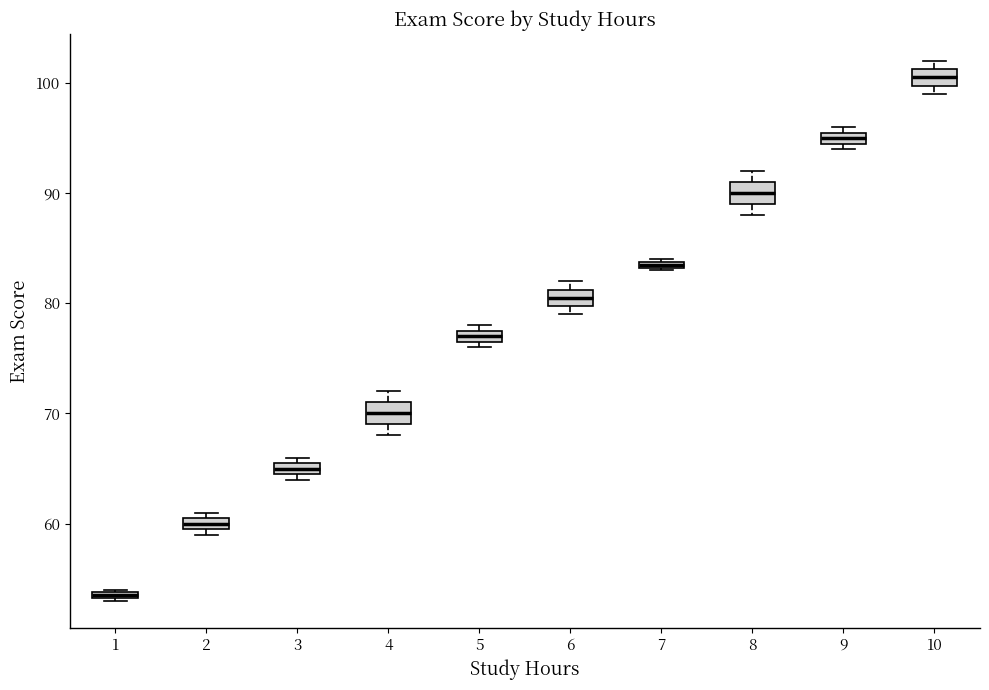

Which box has the highest median line?

10